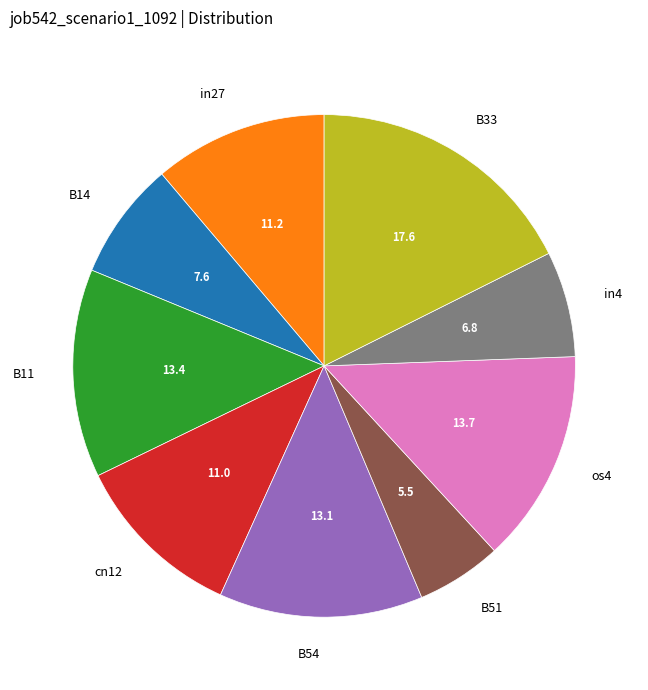

How many slices are in this pie chart?

9